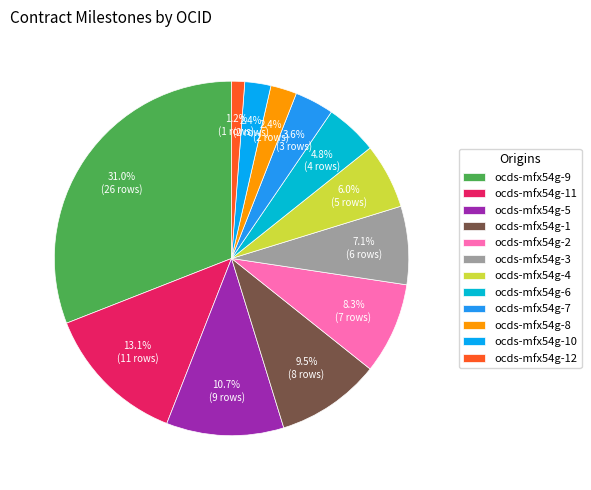

Is ocds-mfx54g-9 the majority of the pie?

No